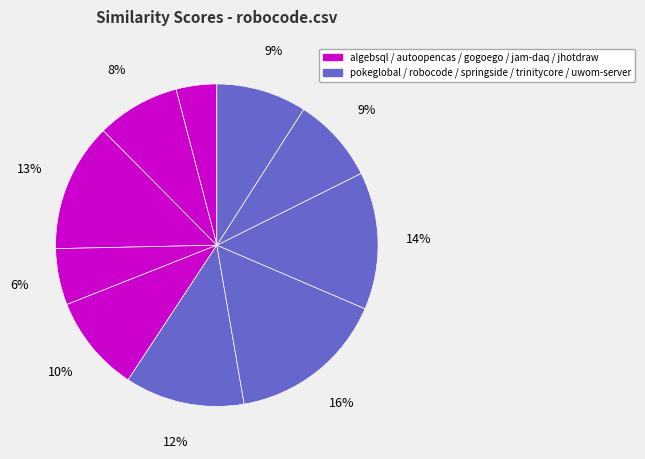

How many segments does this pie chart have?

10